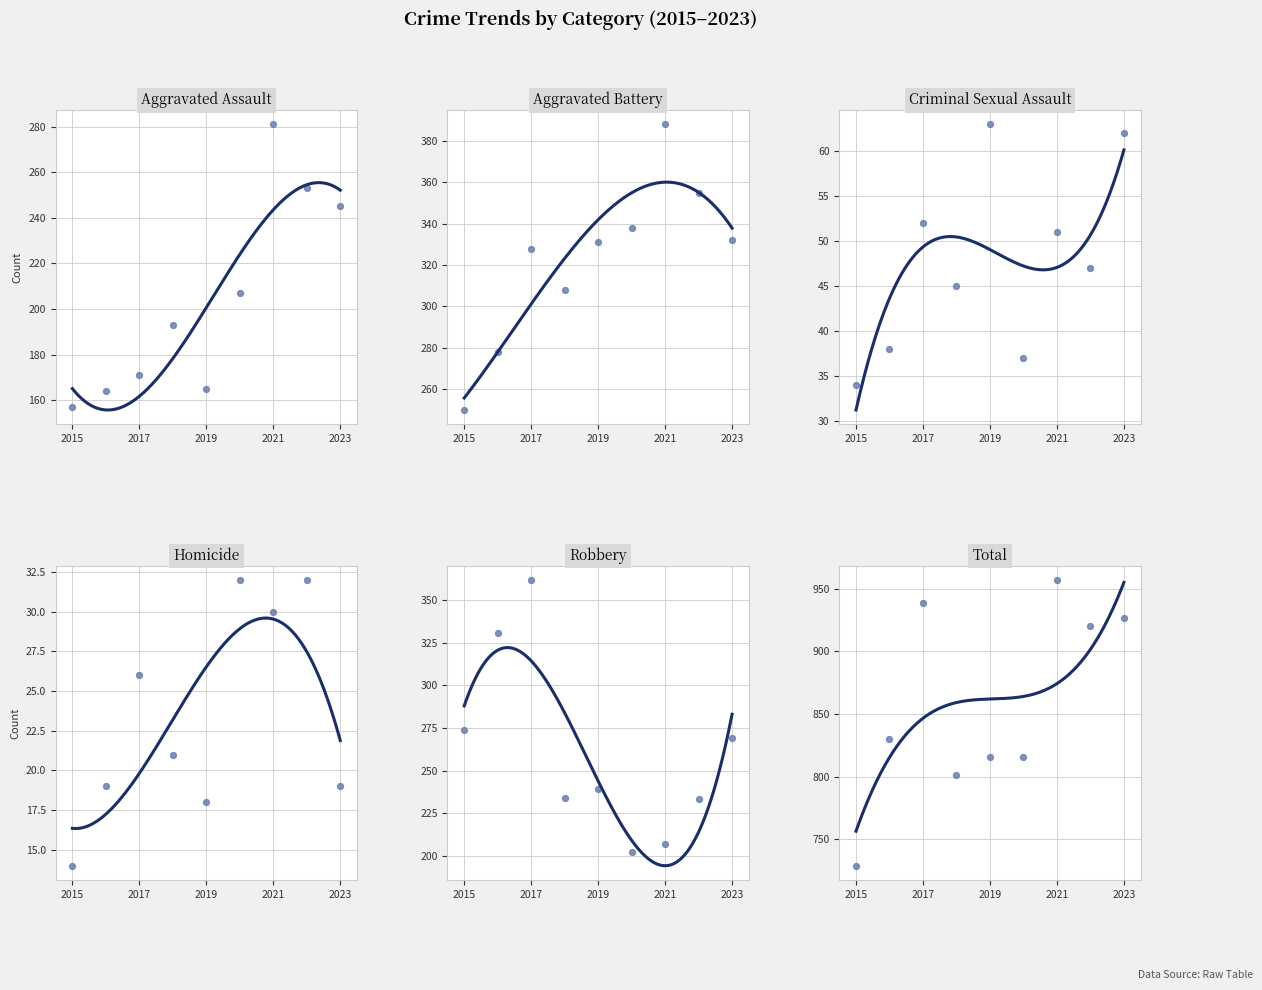

What is the total value across all series at 2022?

1840